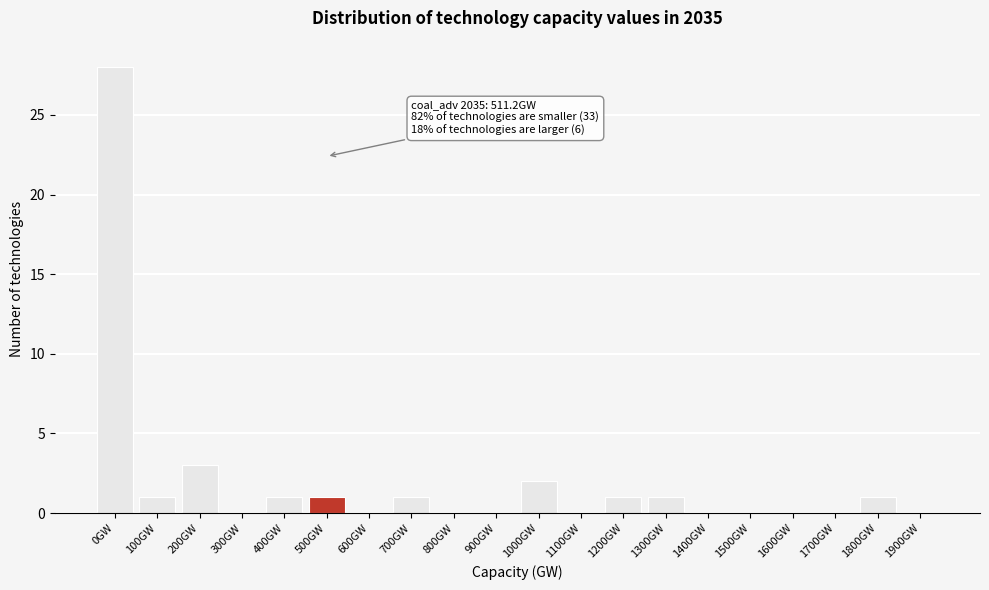

Which has a higher value, 600GW or 700GW?

700GW